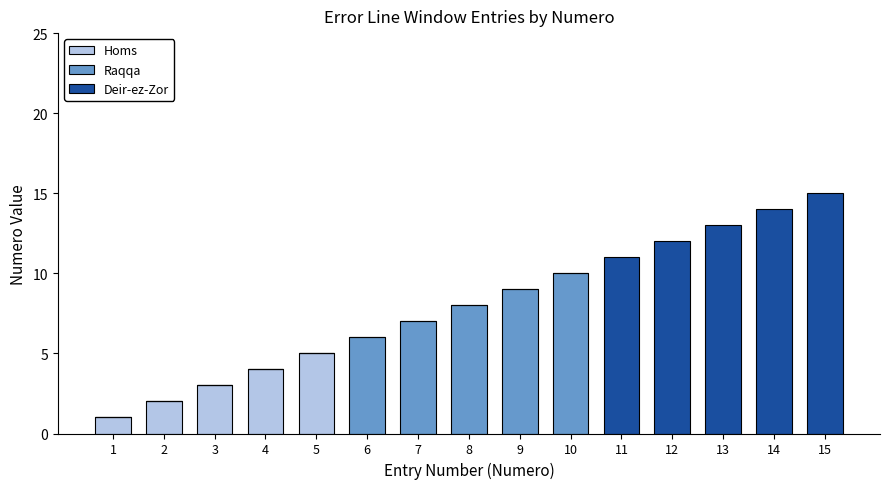

What is the highest value of the Homs series?

5